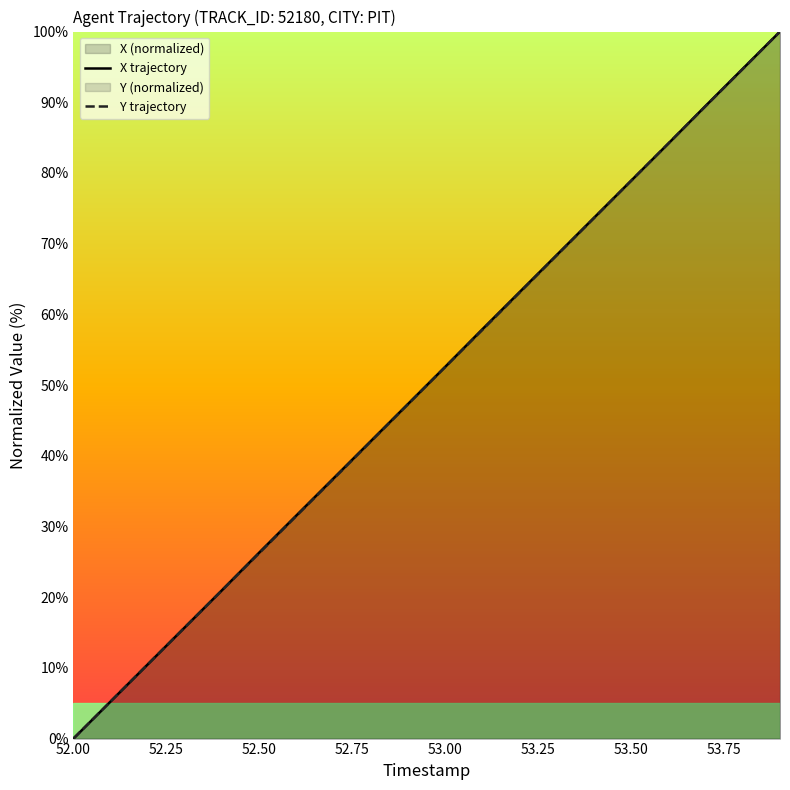

How many distinct data groups are displayed?

2